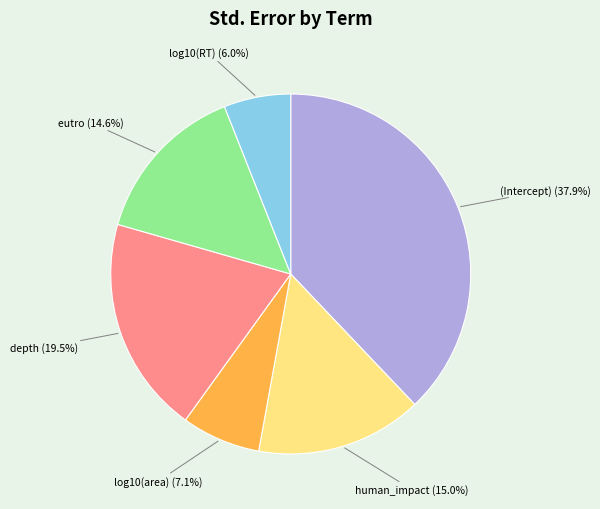

How much of the chart is everything except human_impact?

85.0%